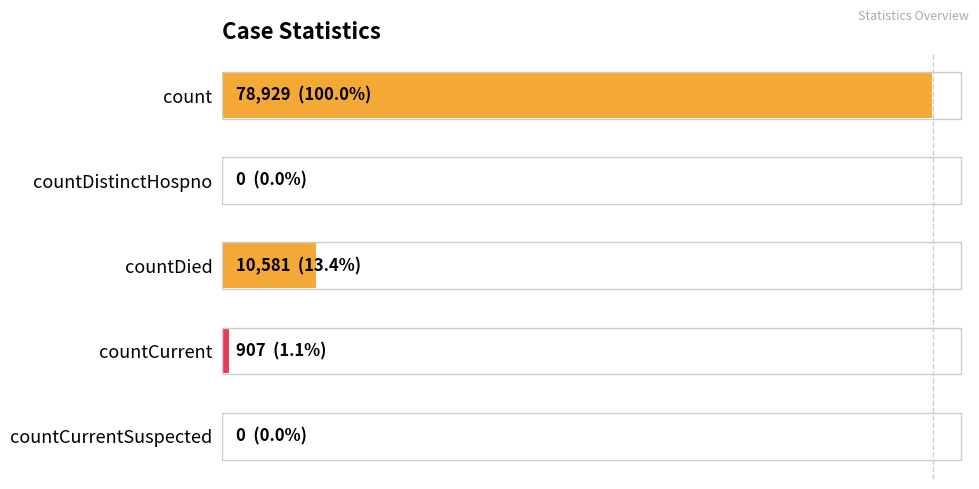

What is the average value?

18083